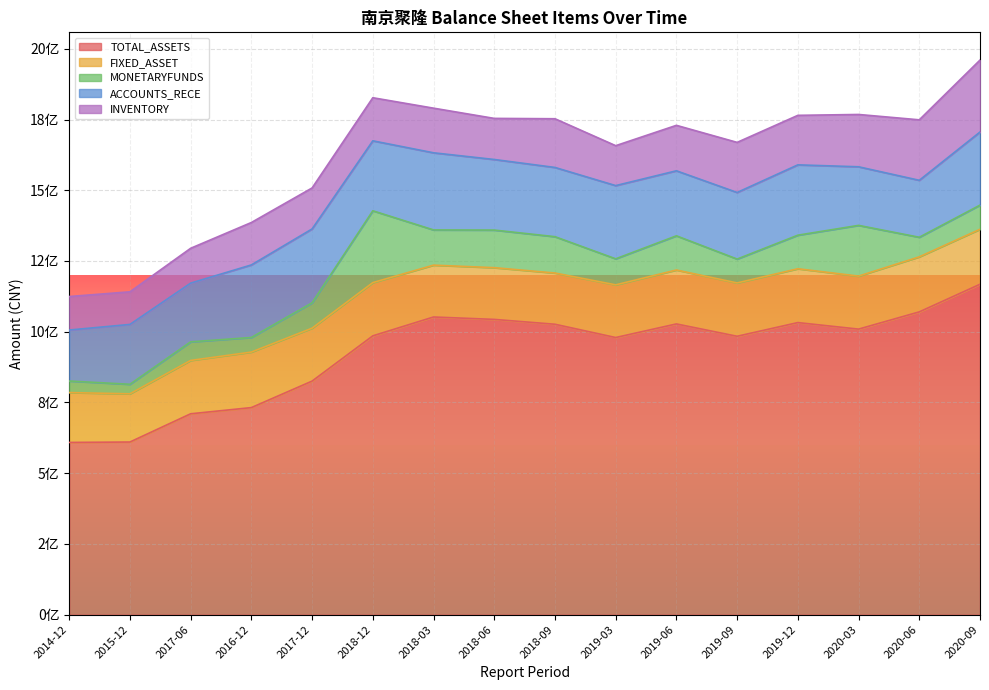

What is the difference between the second highest and minimum values in the FIXED_ASSET series?

24210084.0